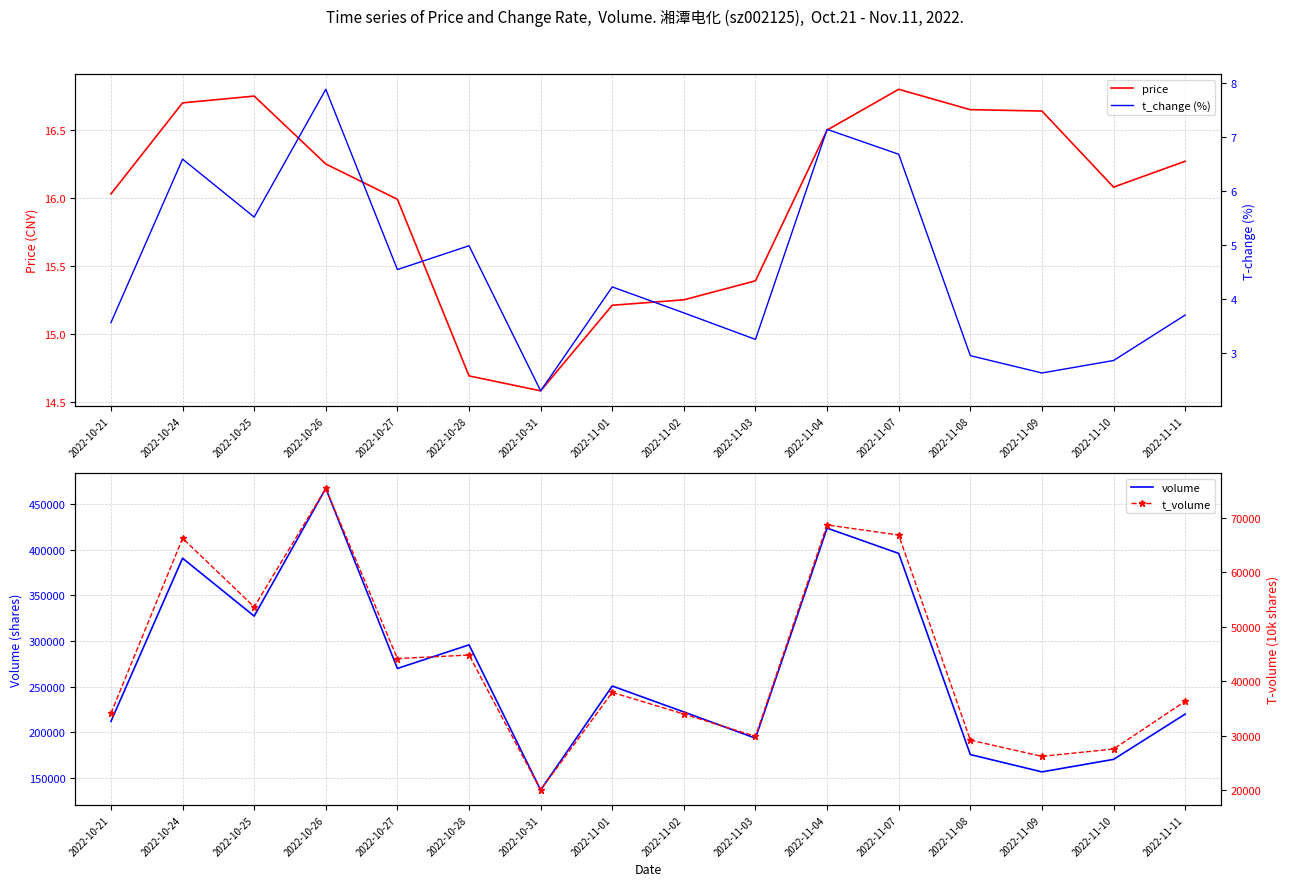

The t_change (%) series shows 4.2 at 2022-11-01. True or false?

True